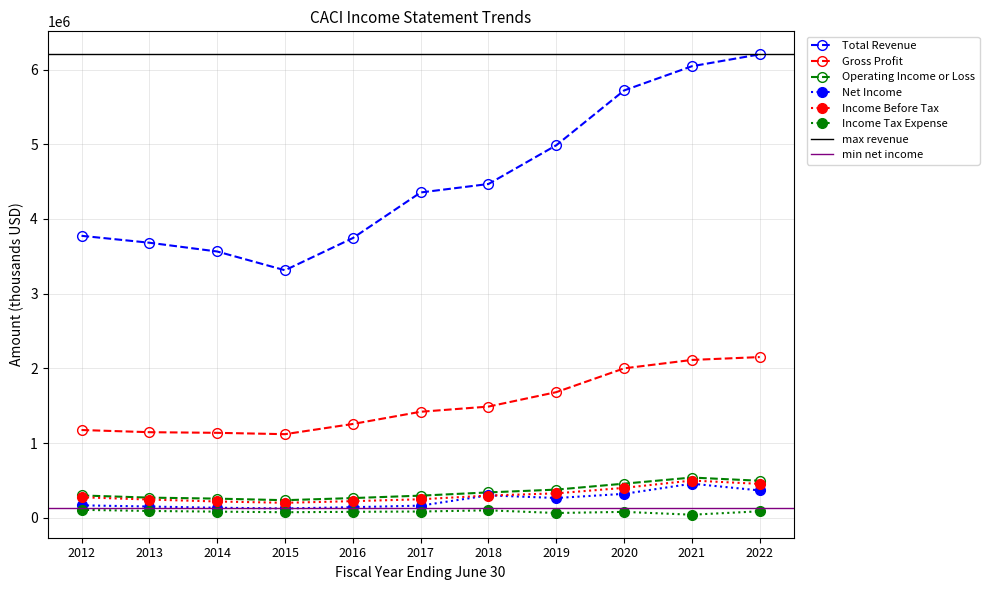

What is the total value across all series at 2022?

9760100